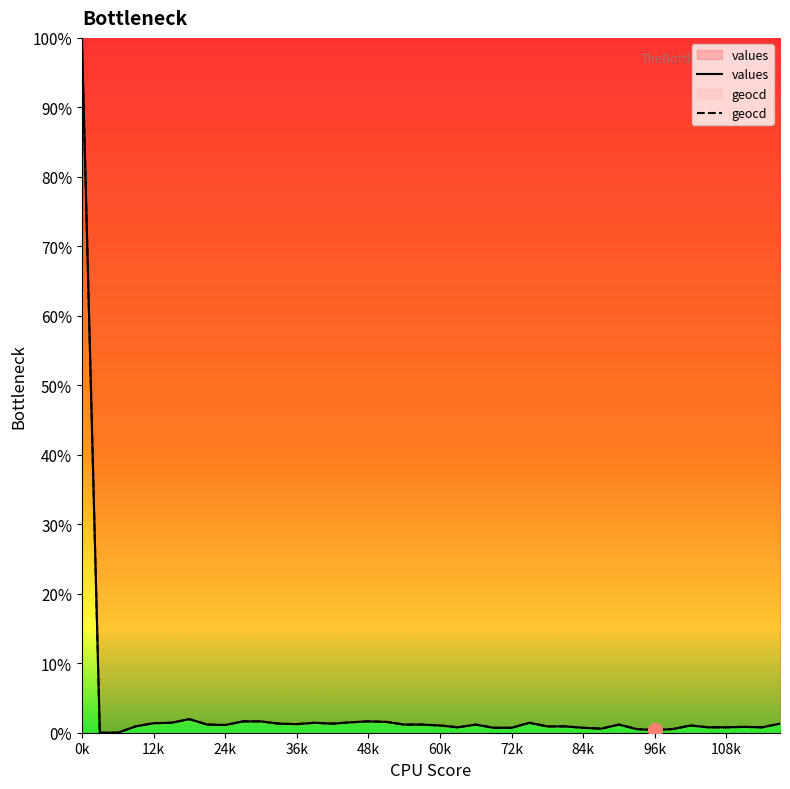

What is the maximum value for values?

100.0